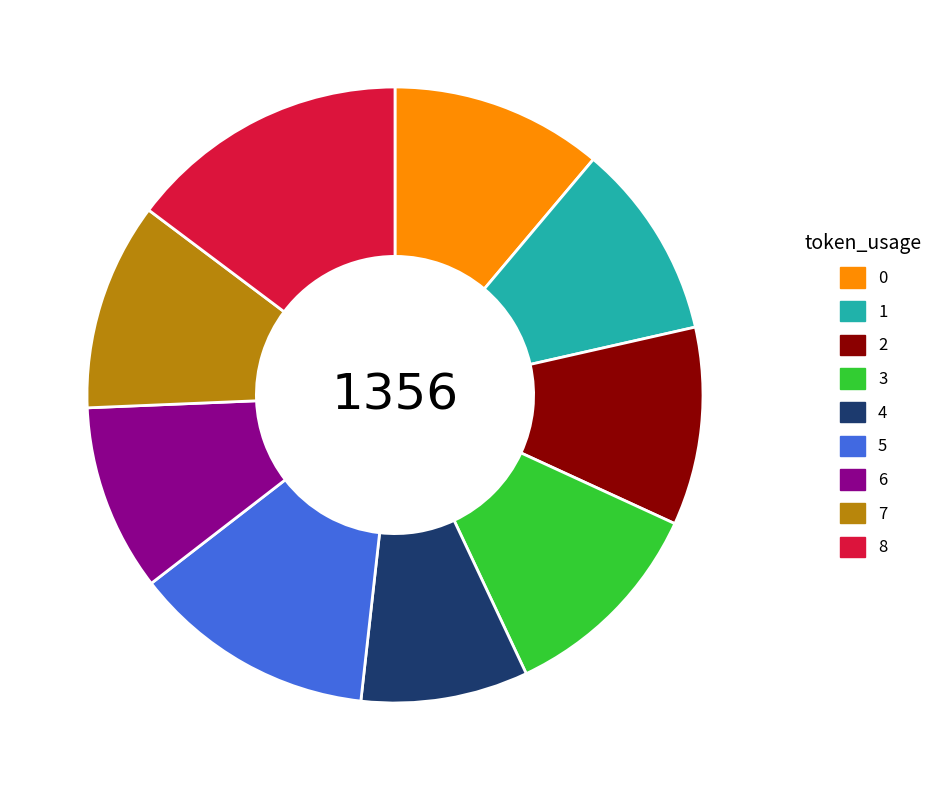

Is the sum of 7 and 4 greater than half?

No